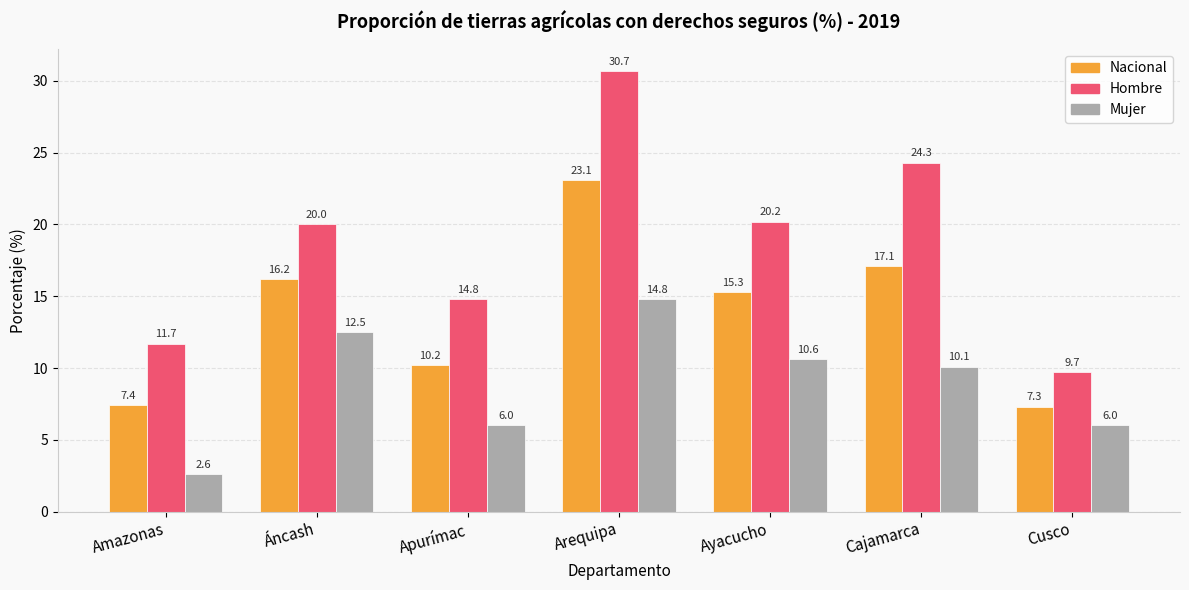

Reading right to left, extract all data points from this chart.

Nacional: Cusco=7.3	Cajamarca=17.1	Ayacucho=15.3	Arequipa=23.1	Apurímac=10.2	Áncash=16.2	Amazonas=7.4
Hombre: Cusco=9.7	Cajamarca=24.3	Ayacucho=20.2	Arequipa=30.7	Apurímac=14.8	Áncash=20.0	Amazonas=11.7
Mujer: Cusco=6.0	Cajamarca=10.1	Ayacucho=10.6	Arequipa=14.8	Apurímac=6.0	Áncash=12.5	Amazonas=2.6